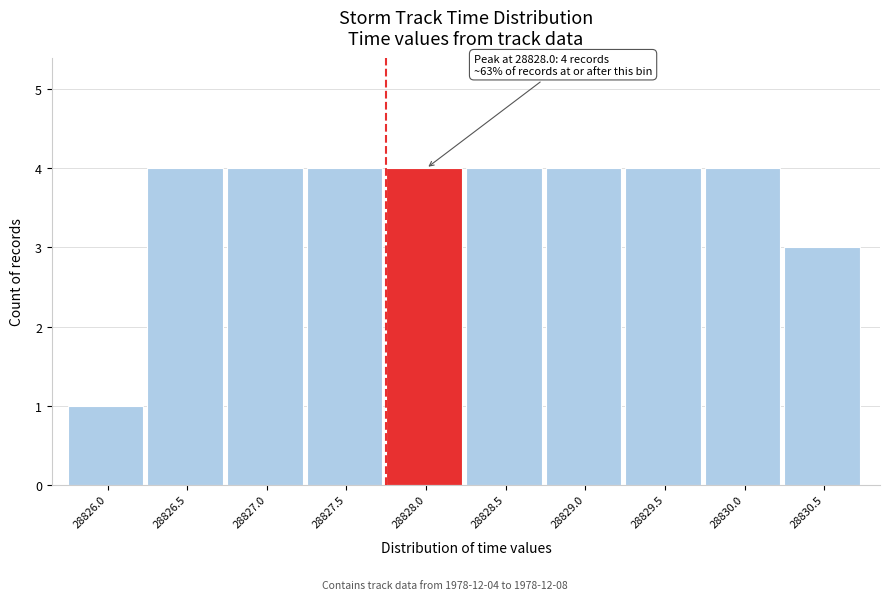

Reading left to right, list all the values displayed in this chart.

1	4	4	4	4	4	4	4	4	3